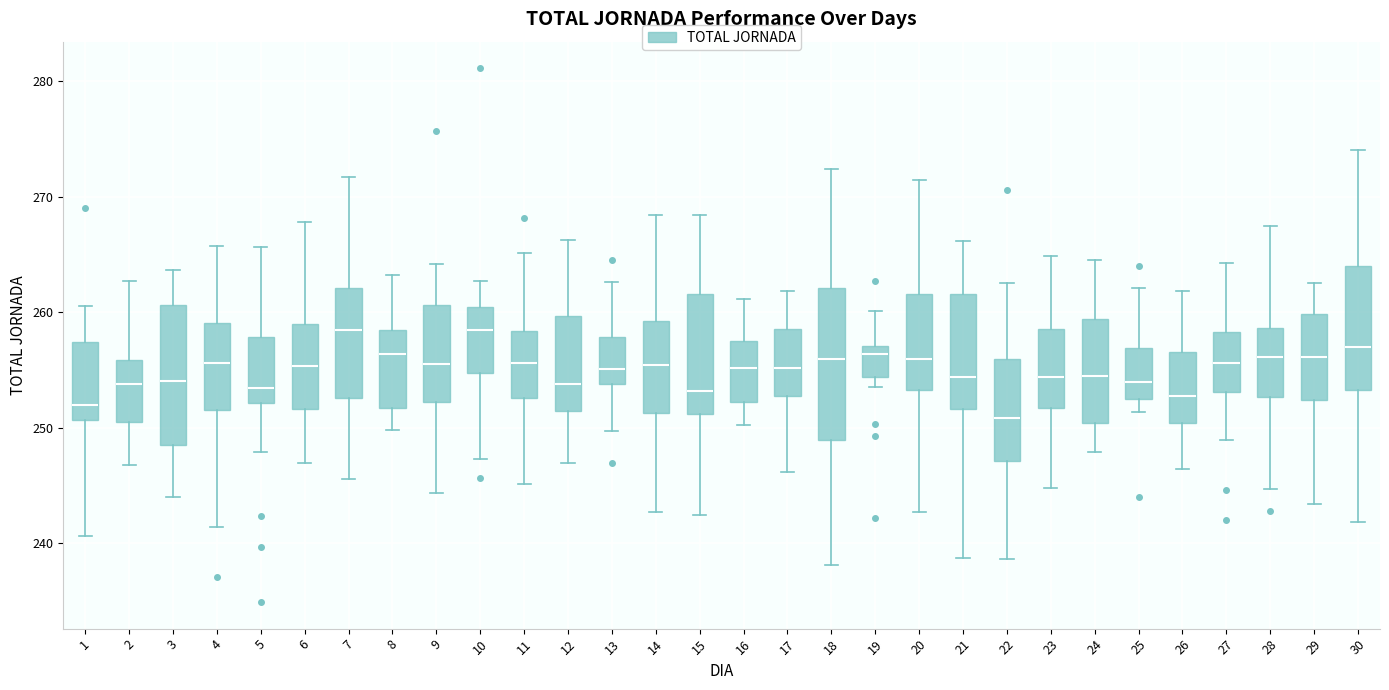

Which box is the tallest, from its lower edge to its upper edge?

18